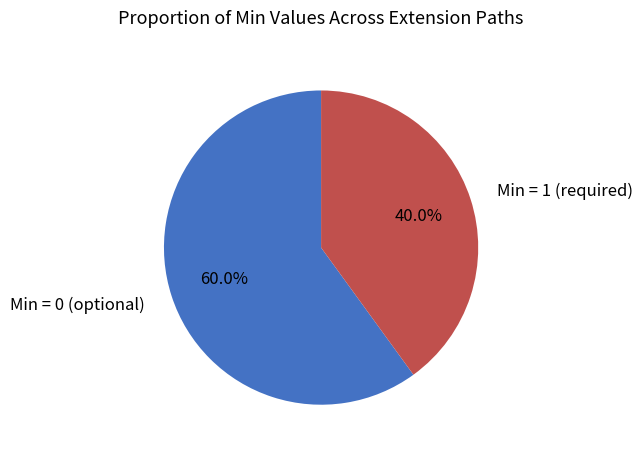

Does any single category account for the majority?

Yes